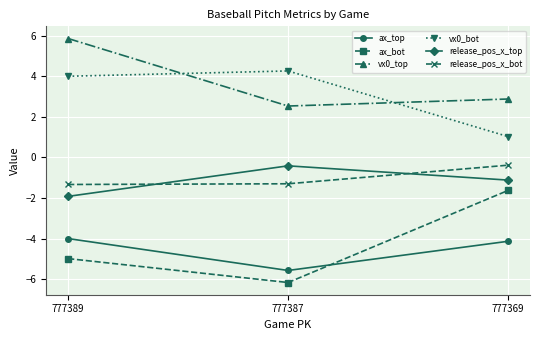

What is the maximum value for vx0_top?

5.9